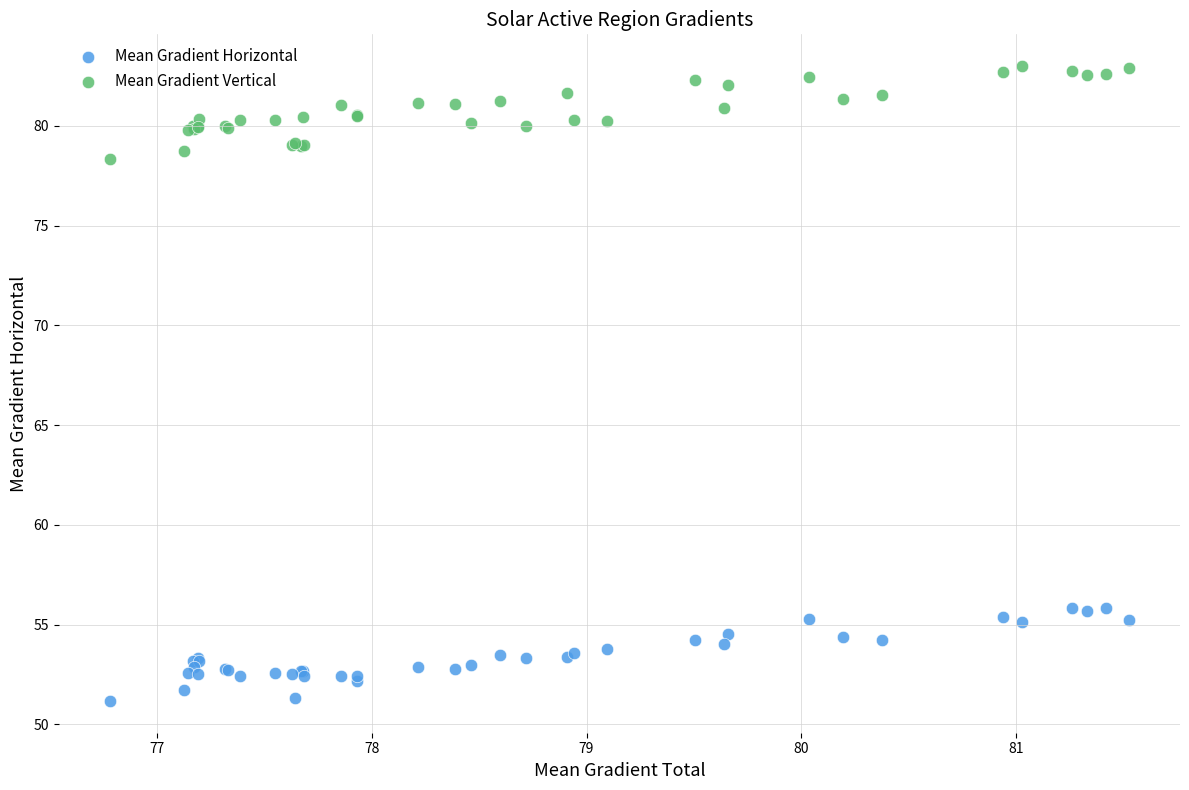

What are all the series names shown in the legend?

Mean Gradient Horizontal, Mean Gradient Vertical